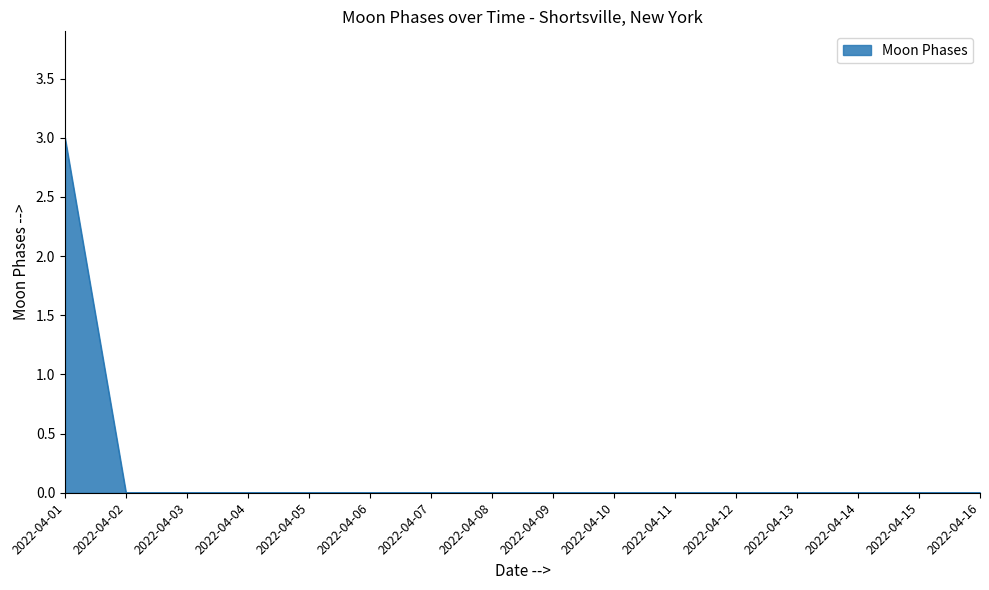

Reading left to right, what are all the values shown in this chart?

2022-04-01=3	2022-04-02=0	2022-04-03=0	2022-04-04=0	2022-04-05=0	2022-04-06=0	2022-04-07=0	2022-04-08=0	2022-04-09=0	2022-04-10=0	2022-04-11=0	2022-04-12=0	2022-04-13=0	2022-04-14=0	2022-04-15=0	2022-04-16=0